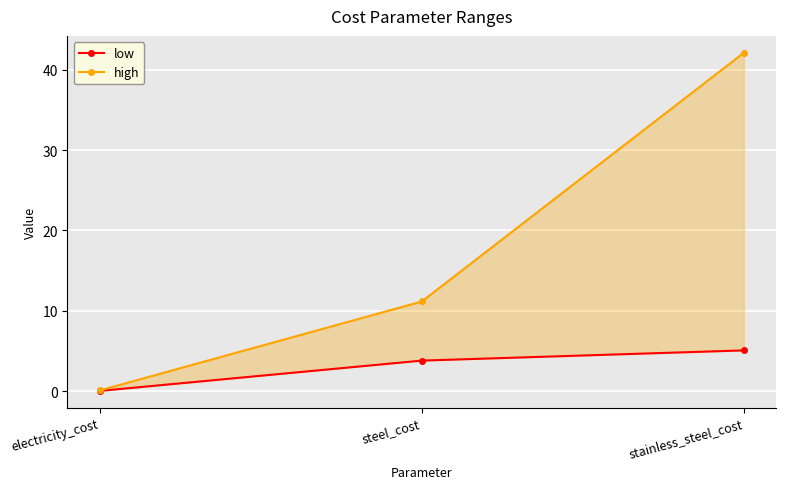

At how many categories does at least one series exceed 25?

1